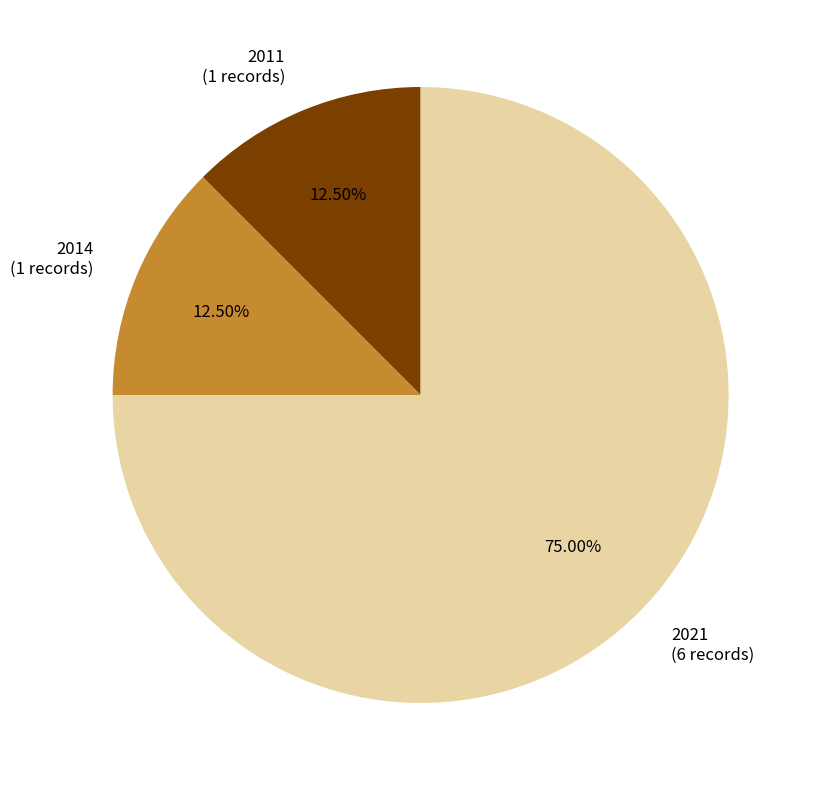

Does any single category account for the majority?

Yes